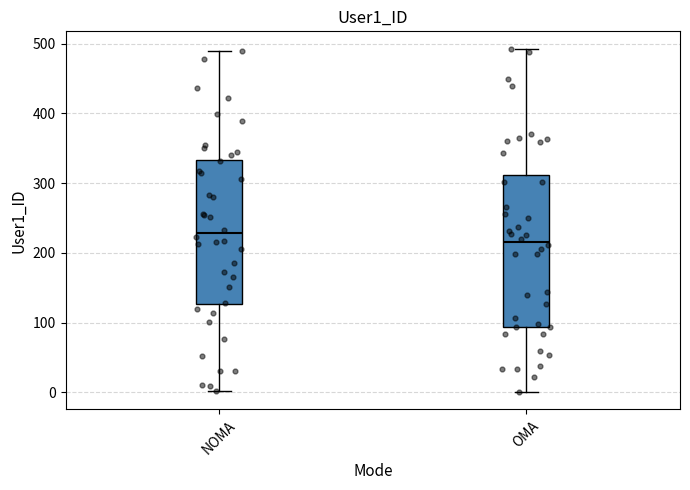

Where does the upper whisker of the box for NOMA end on the y-axis? The values are not printed on the chart, so give them approximately, as read against the axis.

490